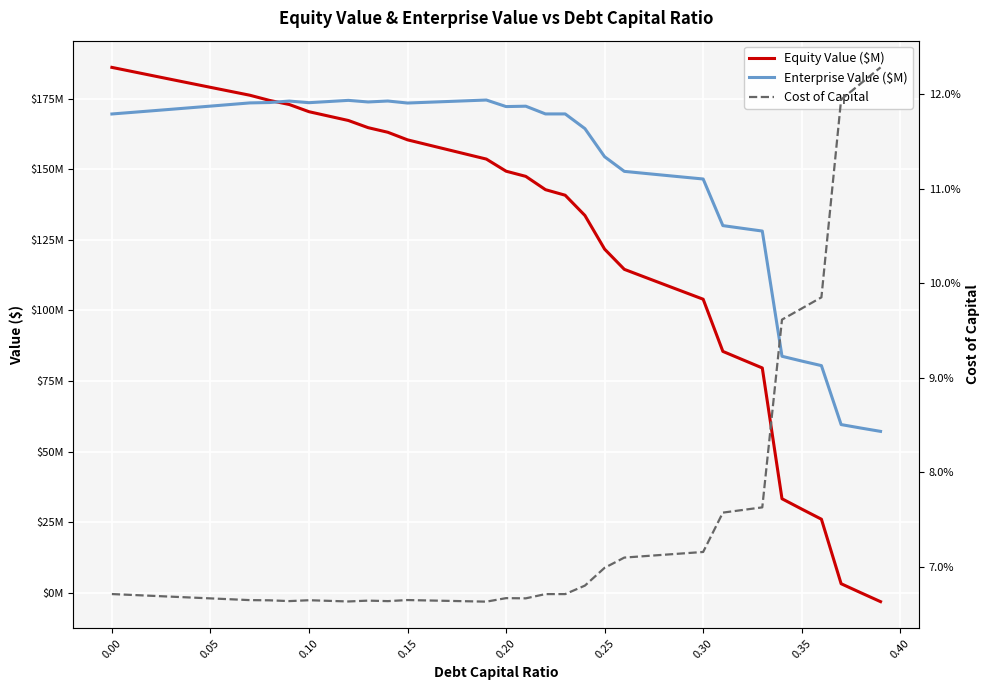

Reading left to right, what are all the values shown in this chart?

Equity Value ($M): 186.1	184.6	183.2	181.8	180.4	179.0	177.6	176.2	174.4	172.9	170.4	168.8	167.3	164.7	163.1	160.4	158.7	157.0	155.3	153.6	149.3	147.5	142.8	140.8	133.6	121.7	114.5	111.9	109.2	106.6	104.0	85.5	82.6	79.6	33.3	29.7	26.1	3.2	0.0	-3.1
Enterprise Value ($M): 169.6	170.1	170.7	171.2	171.8	172.3	172.9	173.5	173.6	174.1	173.6	174.0	174.4	173.8	174.2	173.4	173.7	174.0	174.2	174.5	172.2	172.3	169.6	169.6	164.4	154.4	149.2	148.6	147.9	147.2	146.5	130.0	129.1	128.1	83.8	82.1	80.5	59.6	58.4	57.2
Cost of Capital: 0.1	0.1	0.1	0.1	0.1	0.1	0.1	0.1	0.1	0.1	0.1	0.1	0.1	0.1	0.1	0.1	0.1	0.1	0.1	0.1	0.1	0.1	0.1	0.1	0.1	0.1	0.1	0.1	0.1	0.1	0.1	0.1	0.1	0.1	0.1	0.1	0.1	0.1	0.1	0.1